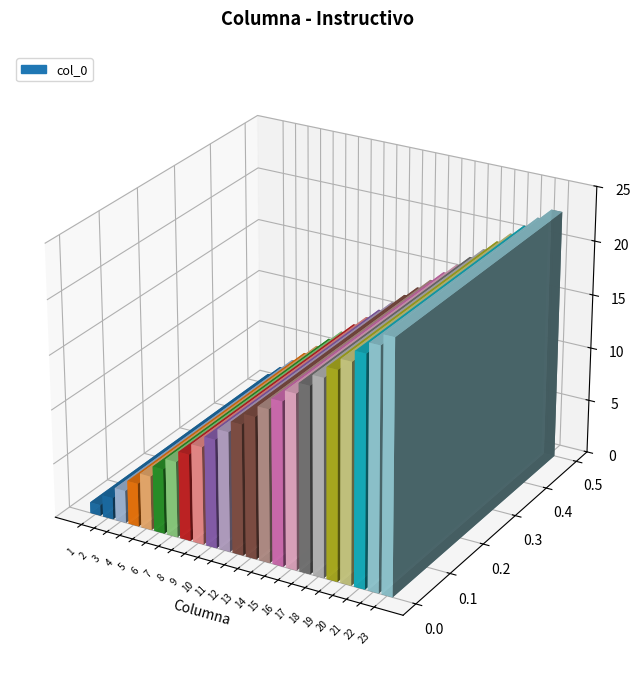

At which label is the value closest to 12?

12